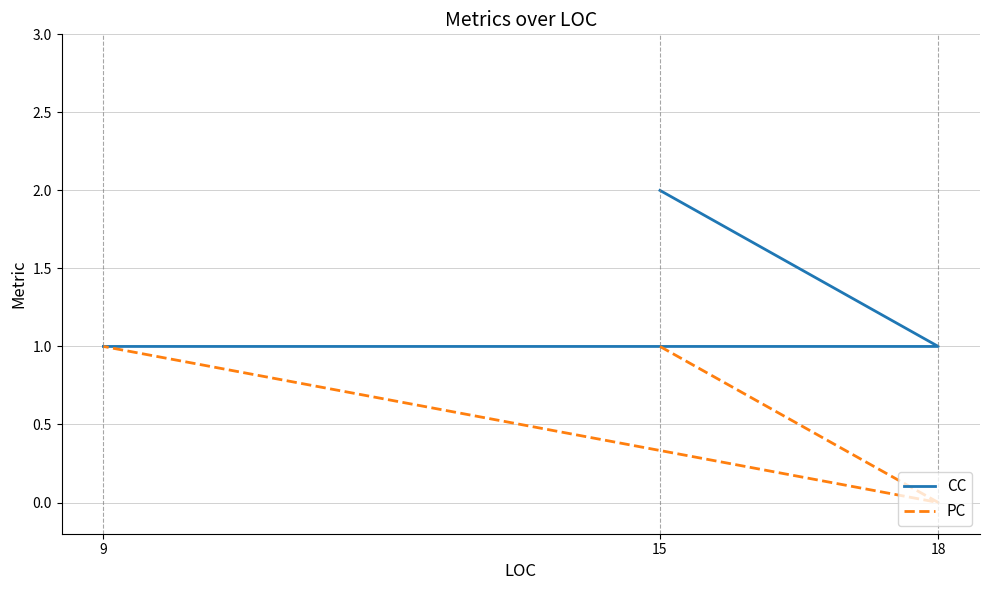

What are all the series names shown in the legend?

CC, PC